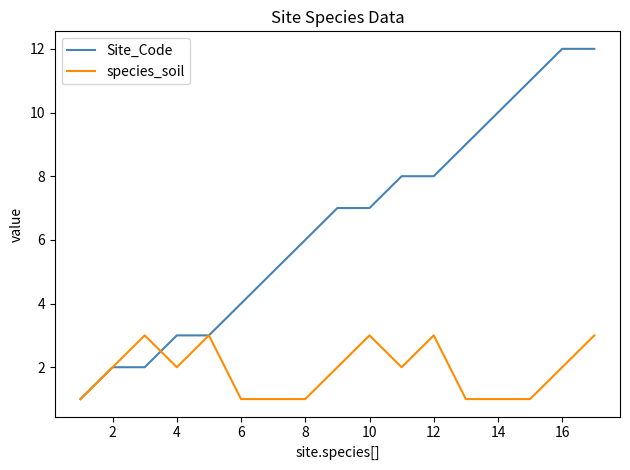

List the series in order of their overall mean, lowest first.

species_soil, Site_Code